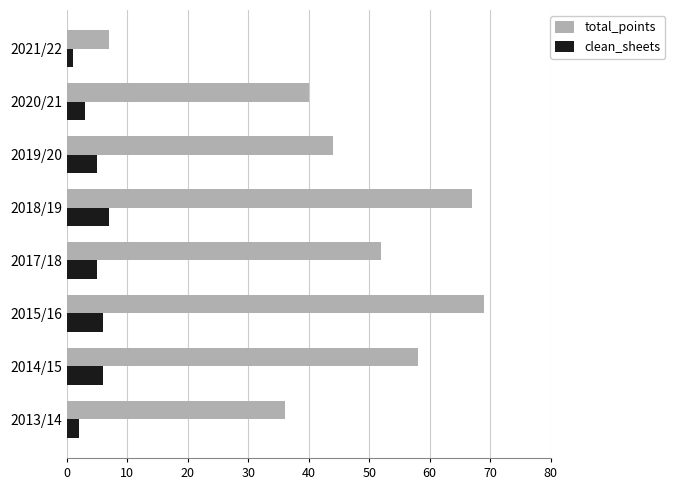

Which series has the widest spread of values?

total_points